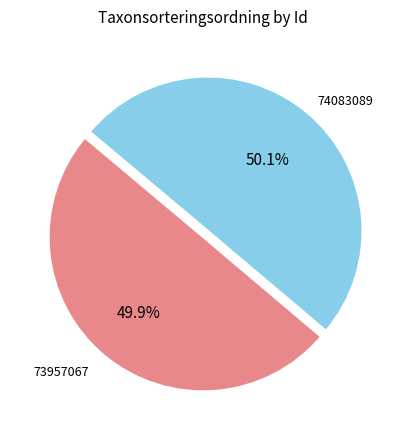

The 73957067 slice represents 50% of the pie. True or false?

True